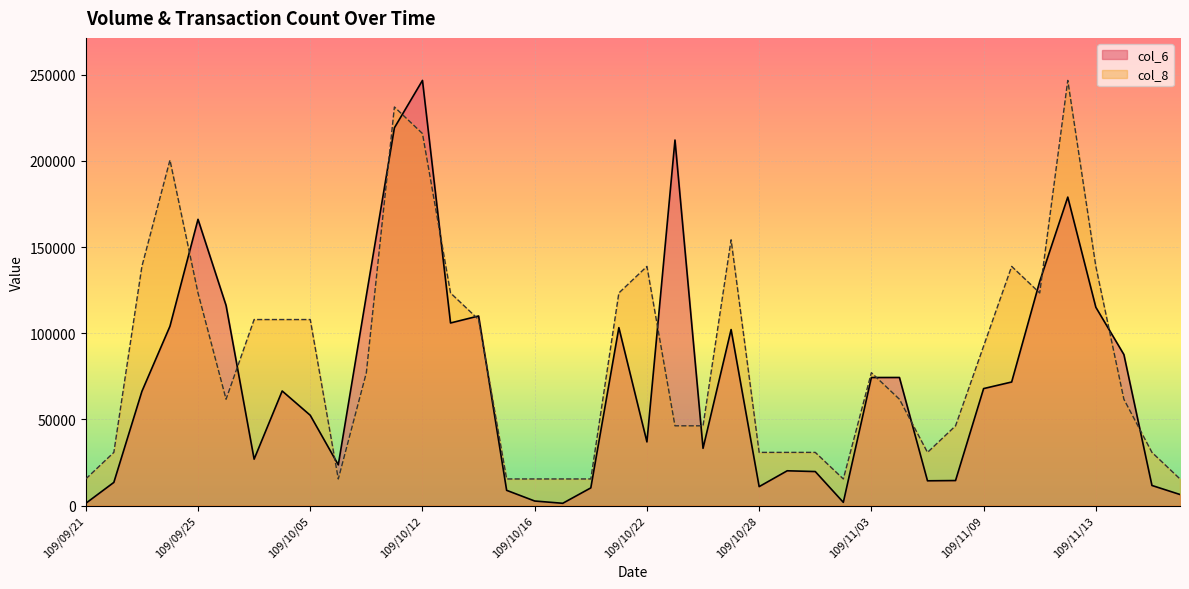

Is the value of col_6 at 109/09/23 greater than the value of col_8 at 109/10/06?

Yes